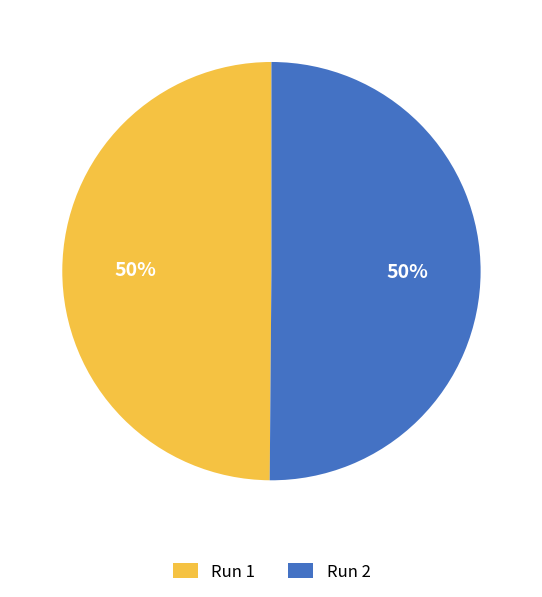

To the nearest percent, what percentage of the pie is Run 2?

50%